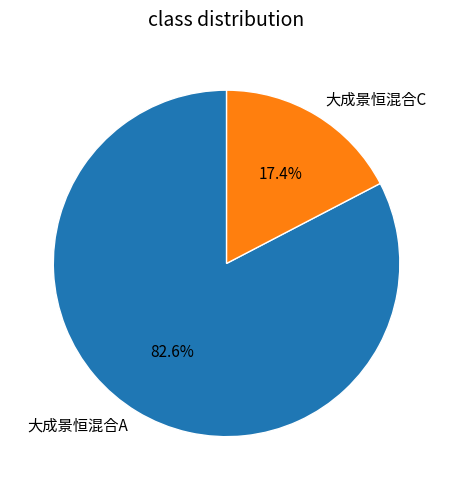

What percentage is the 大成景恒混合C slice, to the nearest percent?

17%